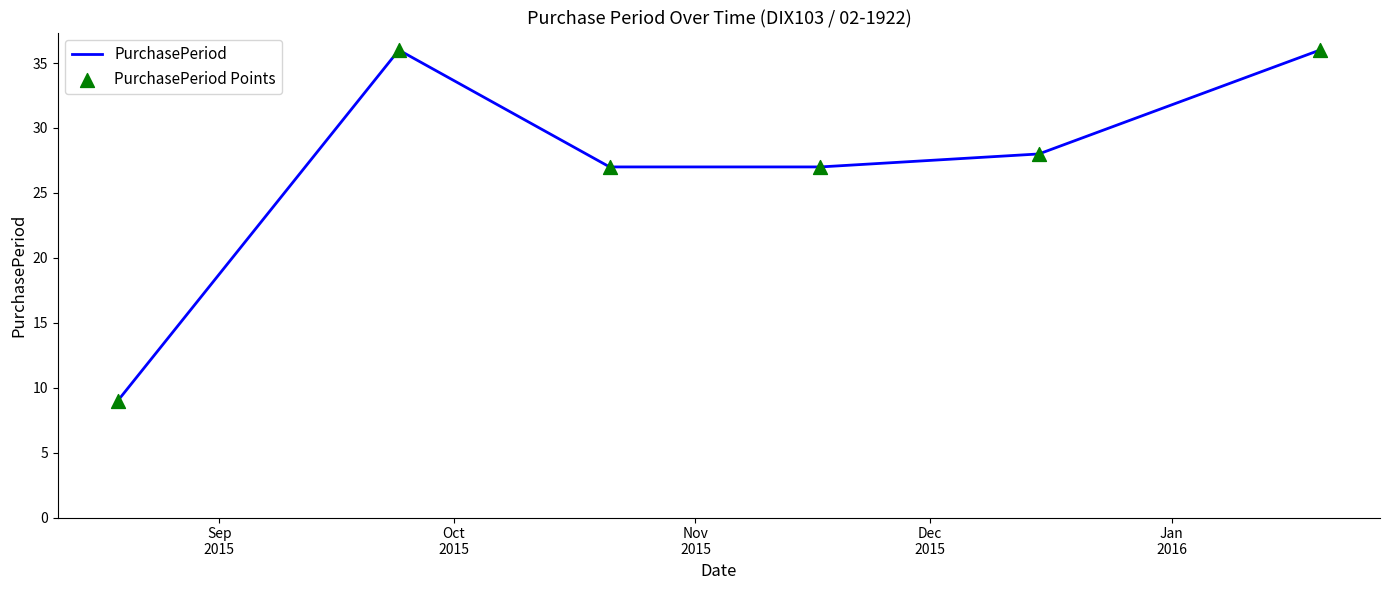

What is the smallest value displayed?

9